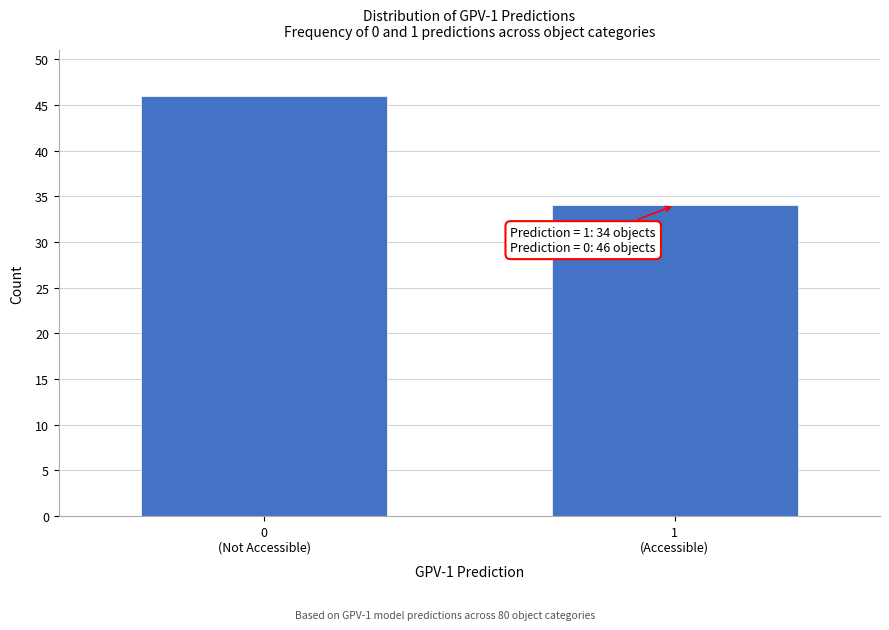

Reading right to left, transcribe all the data shown in this chart.

34	46